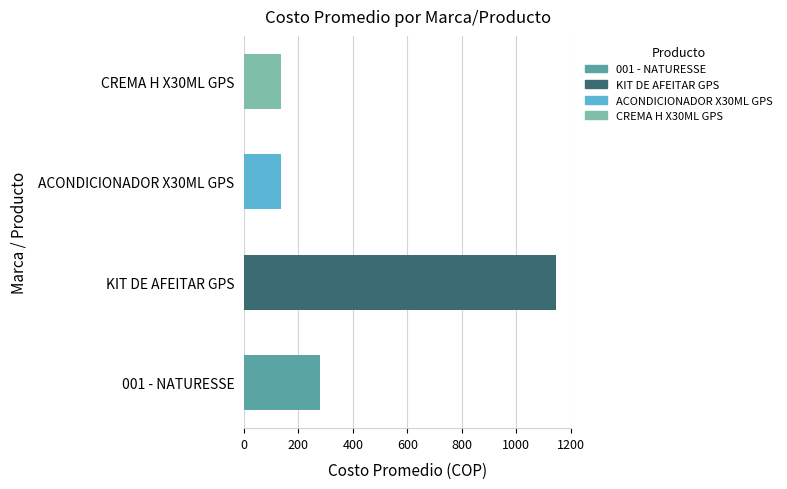

Reading bottom to top, extract all data points from this chart.

279.7	1145.0	137.0	137.0